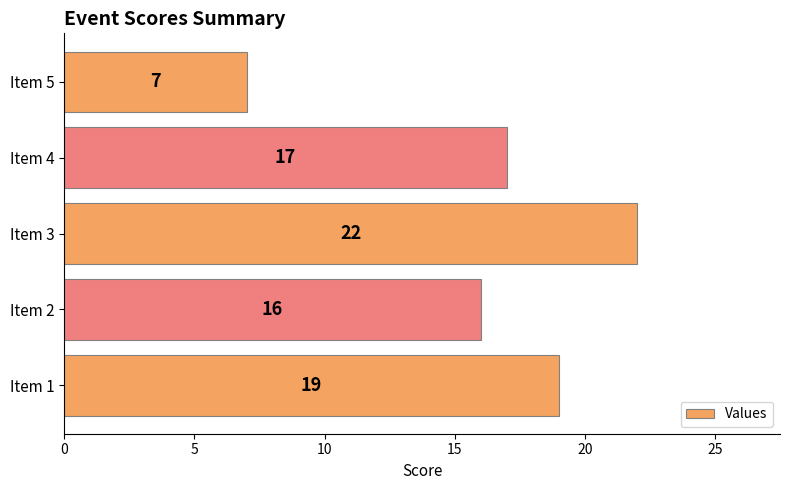

What is the difference between the maximum and minimum values?

15